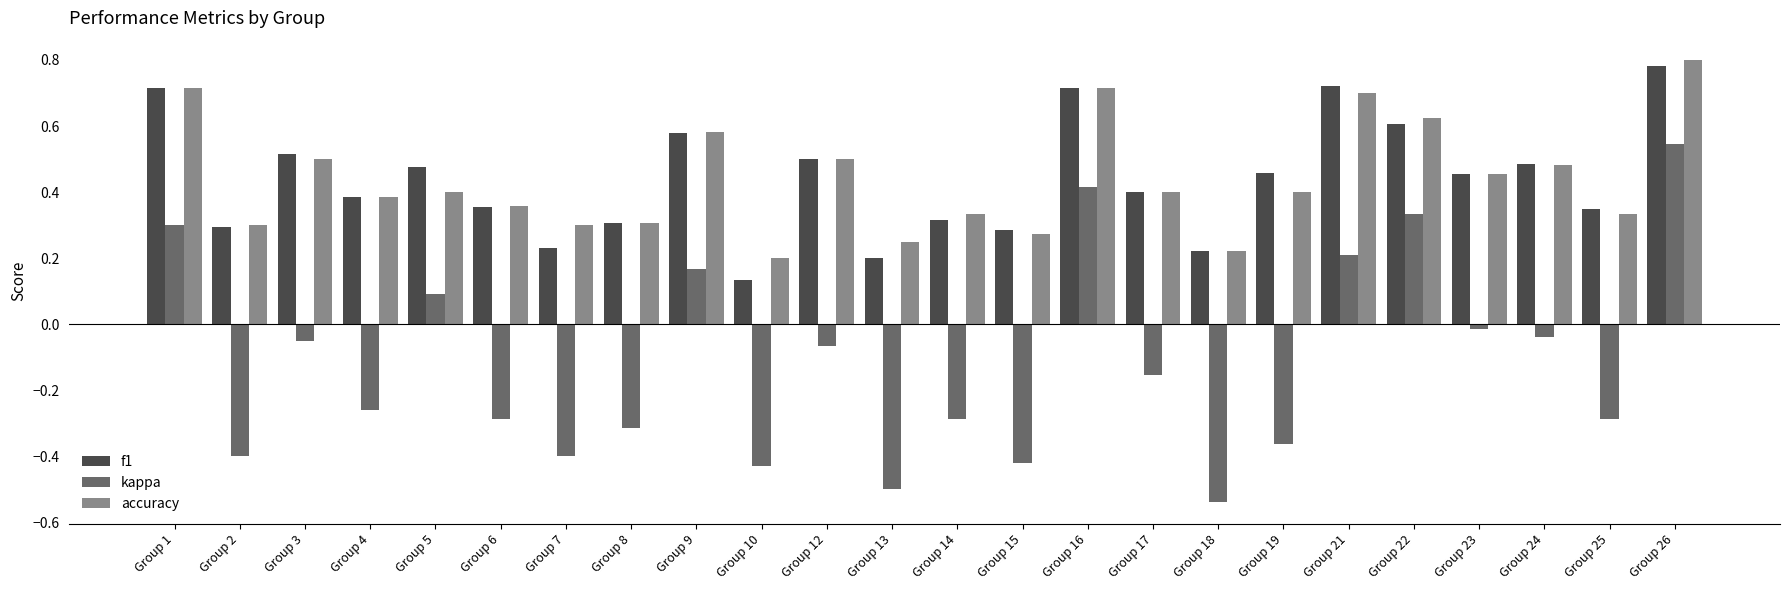

Where is accuracy nearest to the value 0?

Group 10